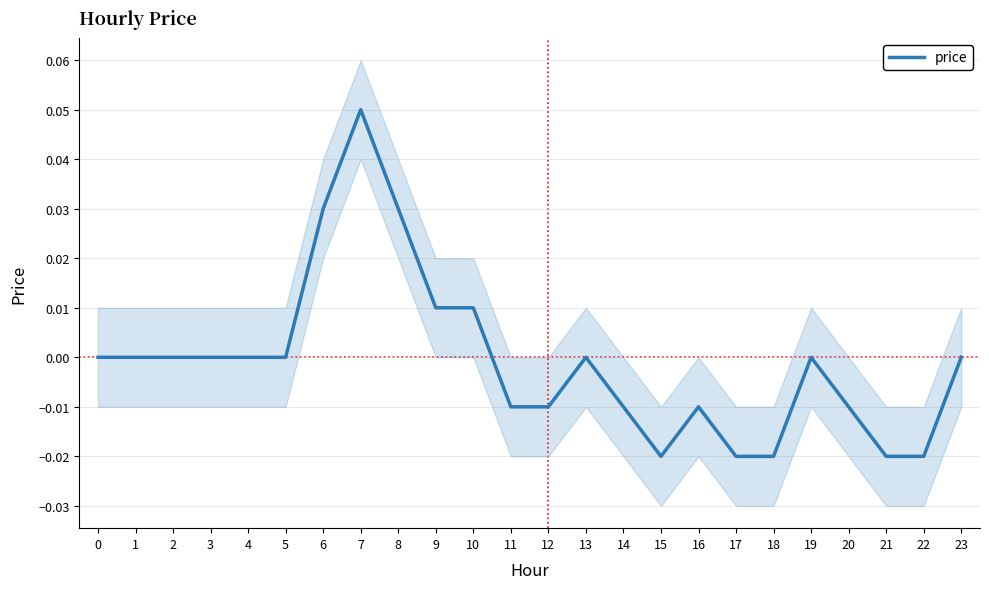

How many interior local valleys (lower than both neighbors) does the data have?

1